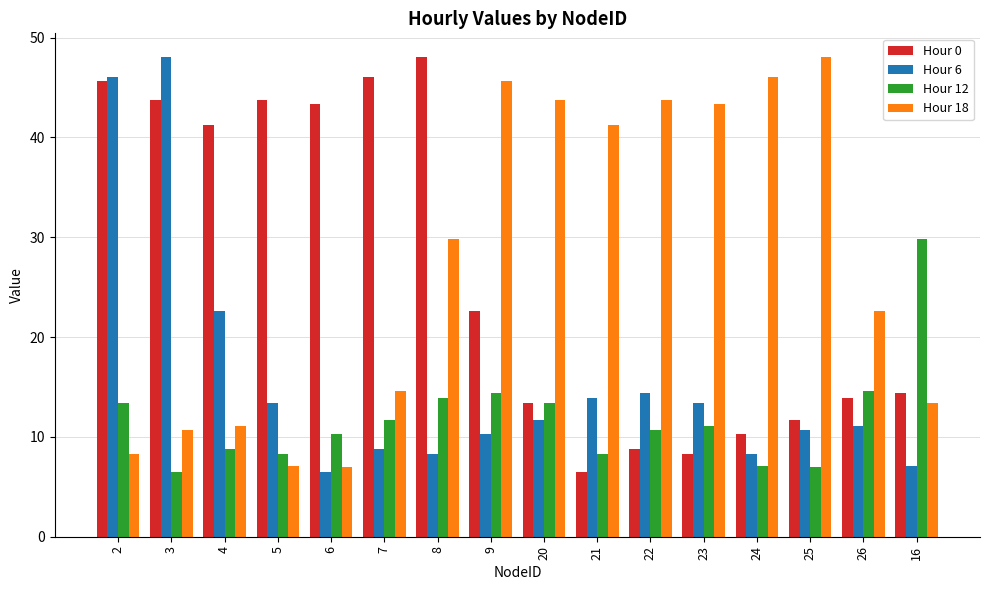

Which series changed the most between 8 and 25?

Hour 0